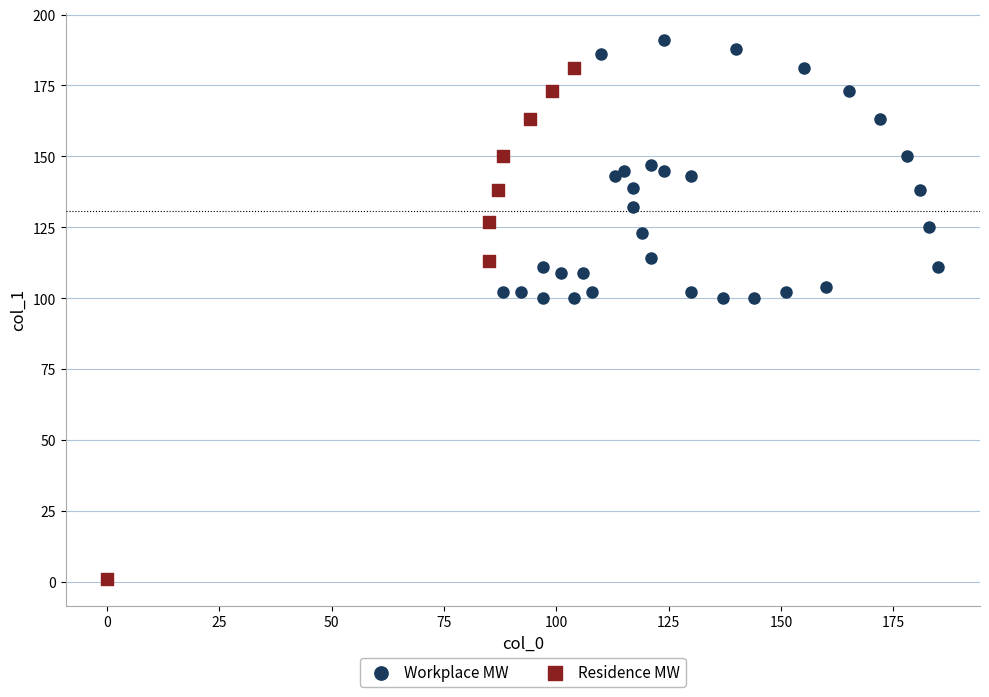

Which series reaches the minimum Y coordinate?

Residence MW